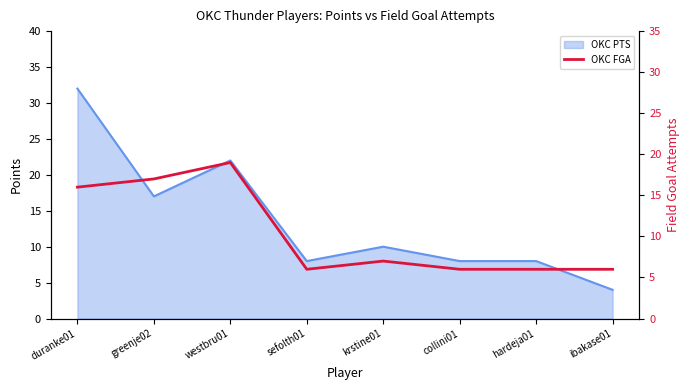

True or false: there are more than 2 points higher than both neighbors.

False